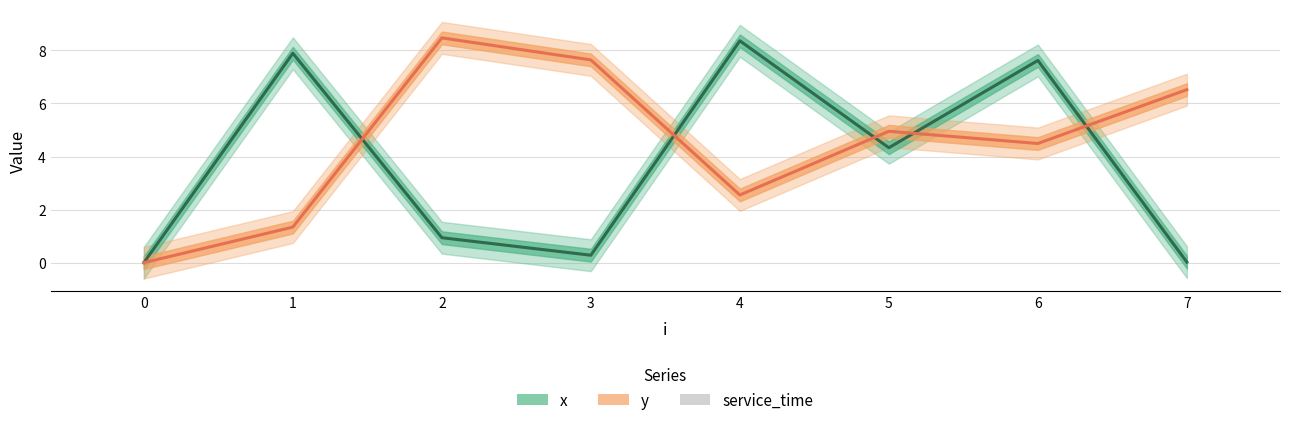

The value of y at 0 is -3.0. True or false?

False